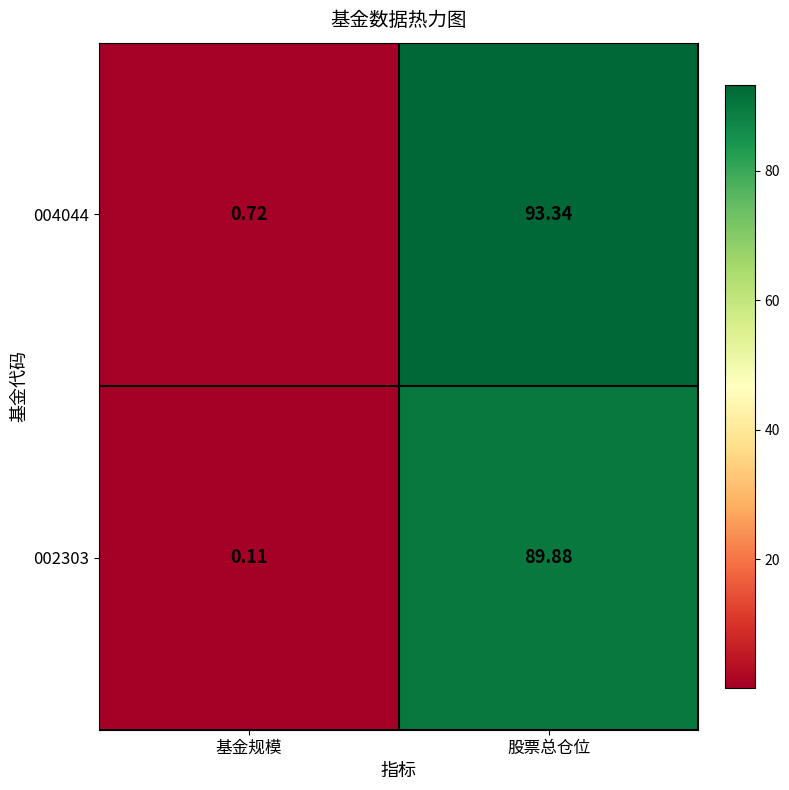

What is the total value across all series at 基金规模?

0.8